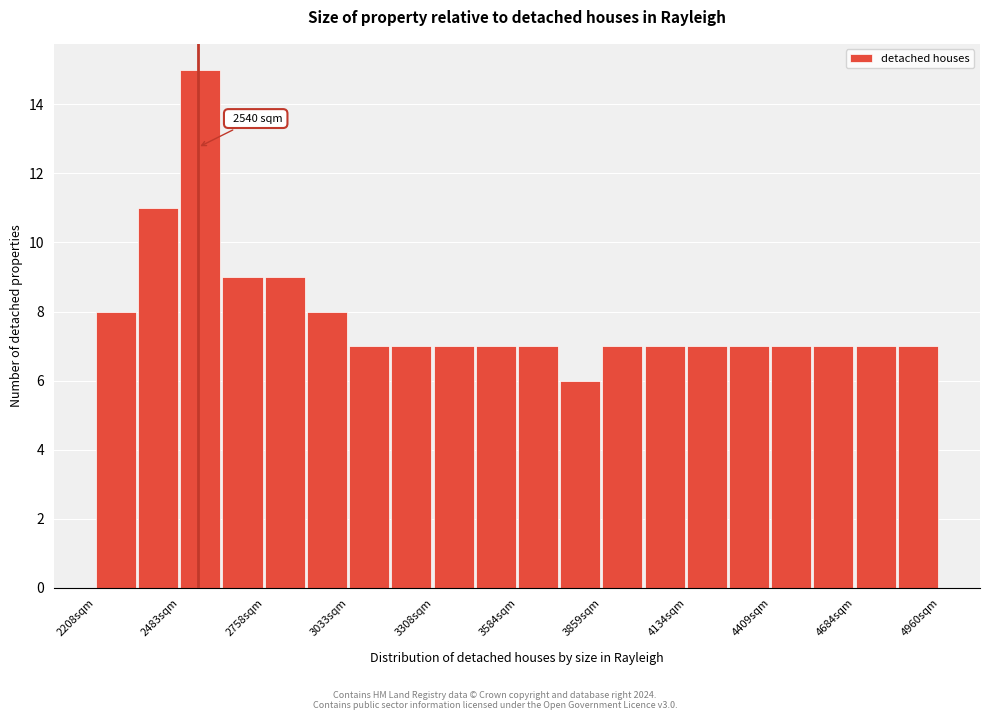

Around what value on the x-axis is the tallest bar? Give the approximate position of its centre, as read against the axis.

2550